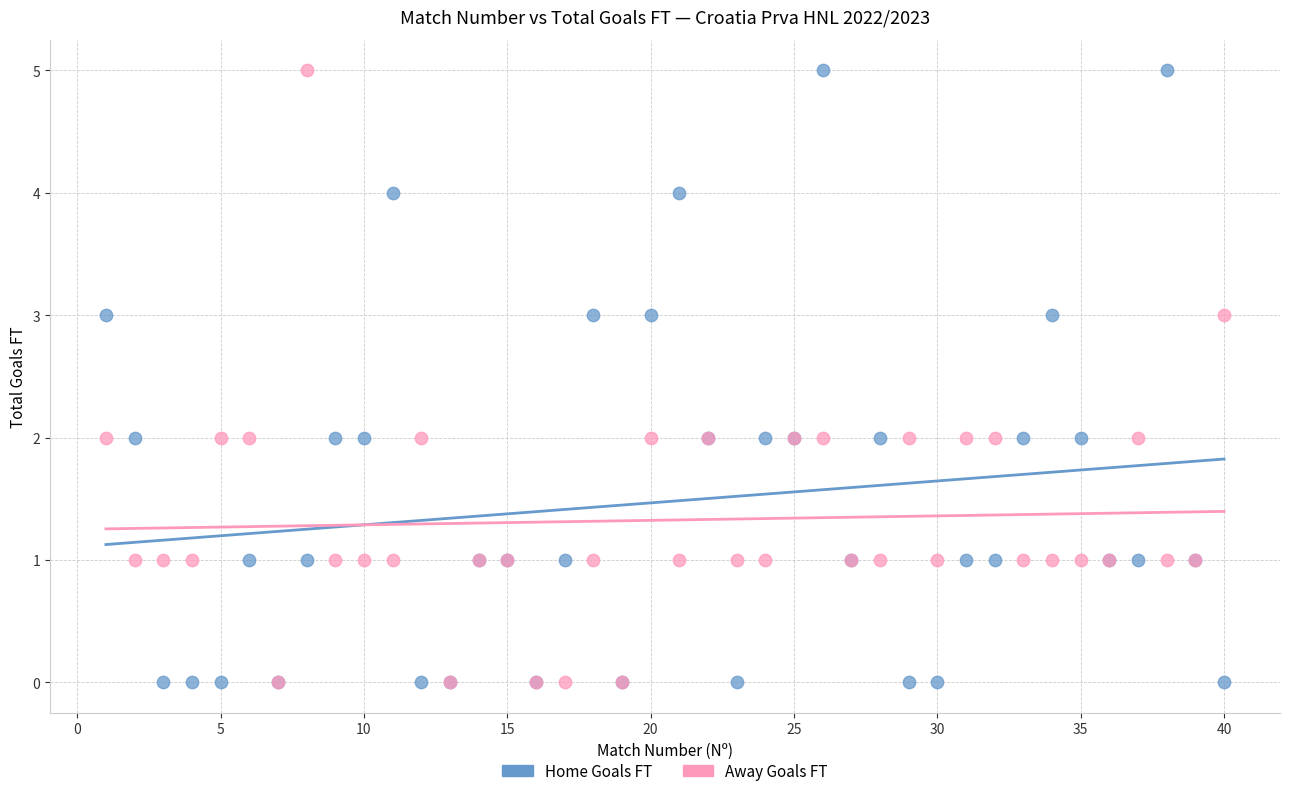

What are all the series names shown in the legend?

Home Goals FT, Away Goals FT